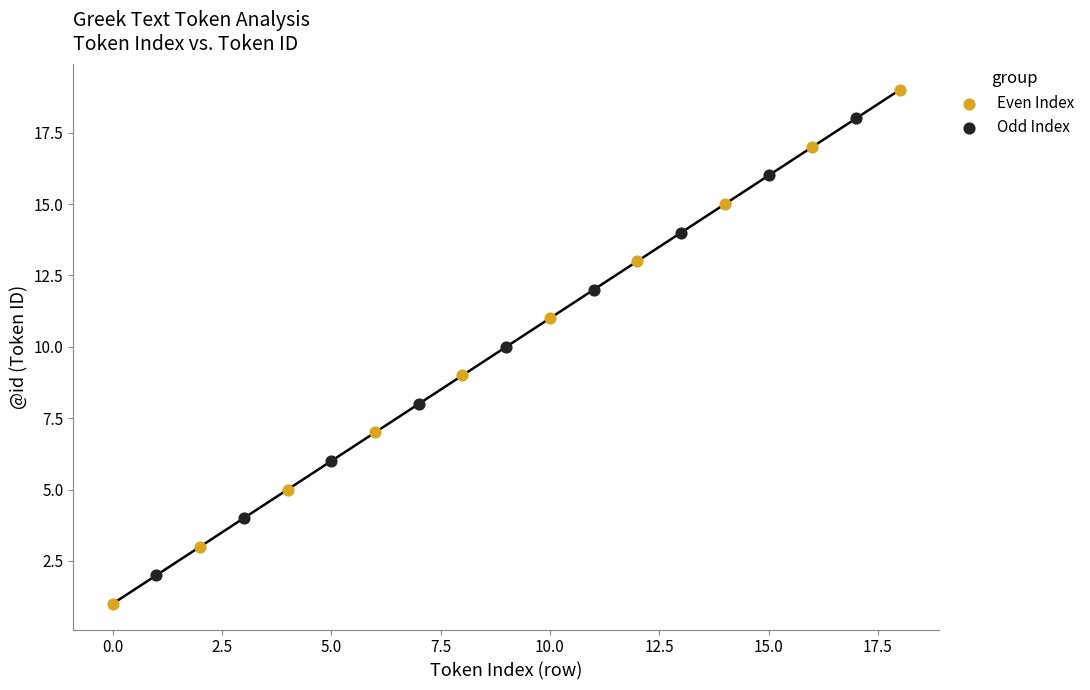

Which series has the widest spread of Y values?

Even Index